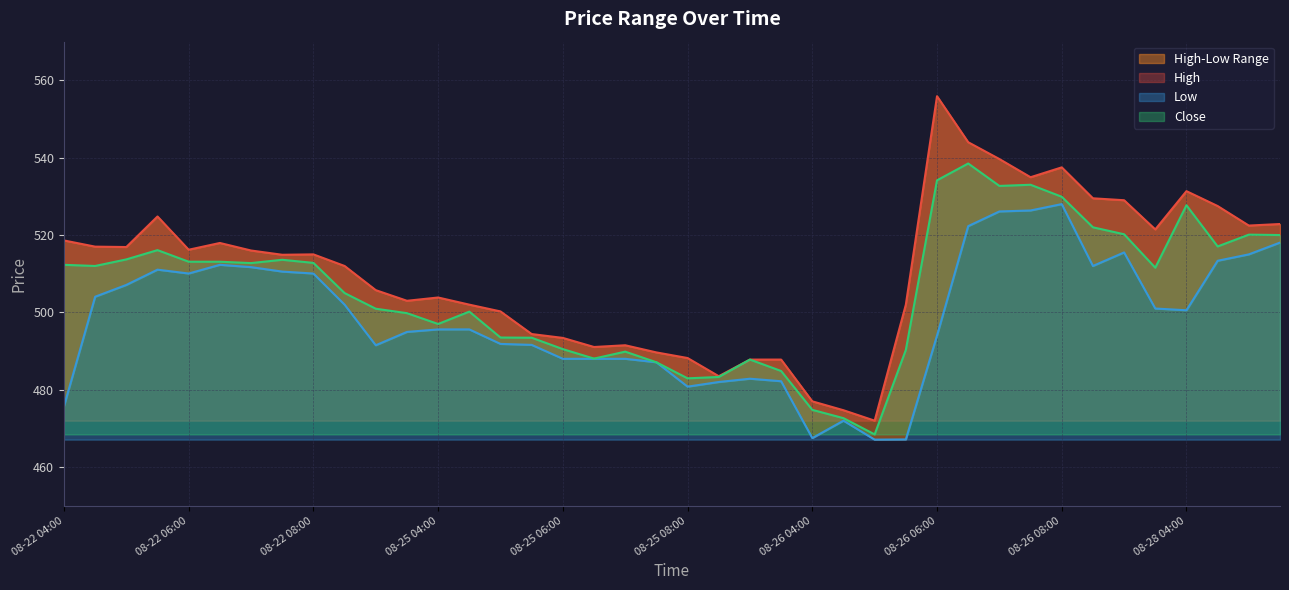

List the series in order of their peak value, lowest first.

Low, Close, High